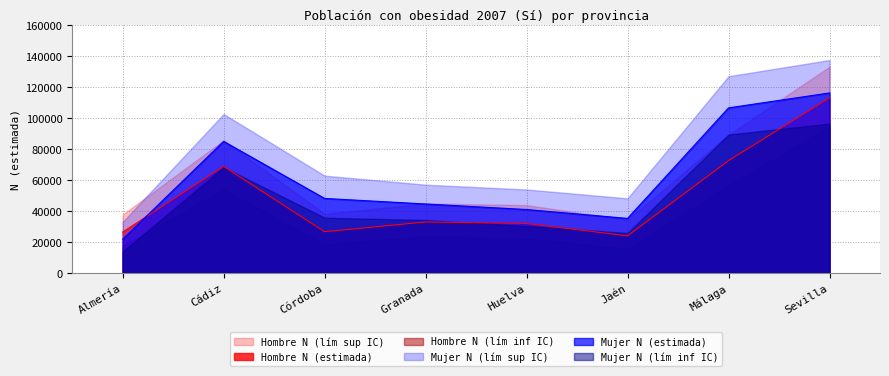

Between Córdoba and Huelva, which series saw the biggest shift?

Mujer N (lím sup IC)